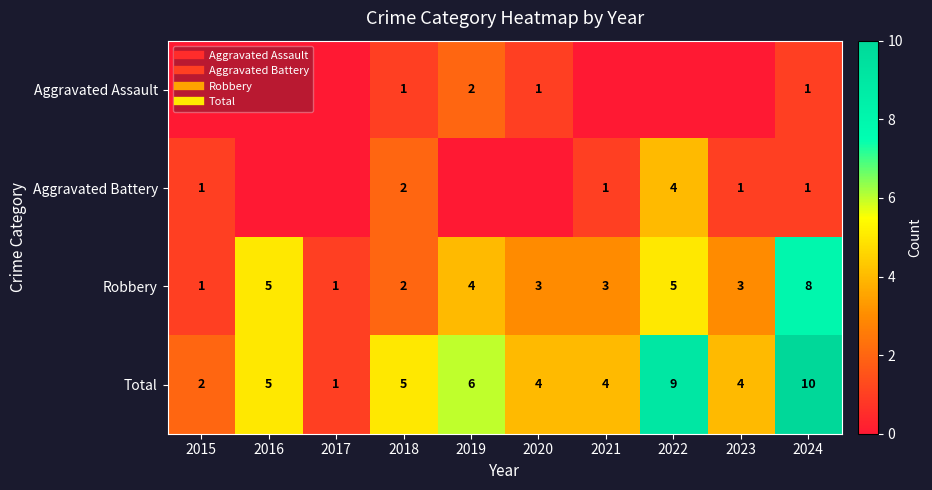

At which category is the sum across all series the highest?

2024